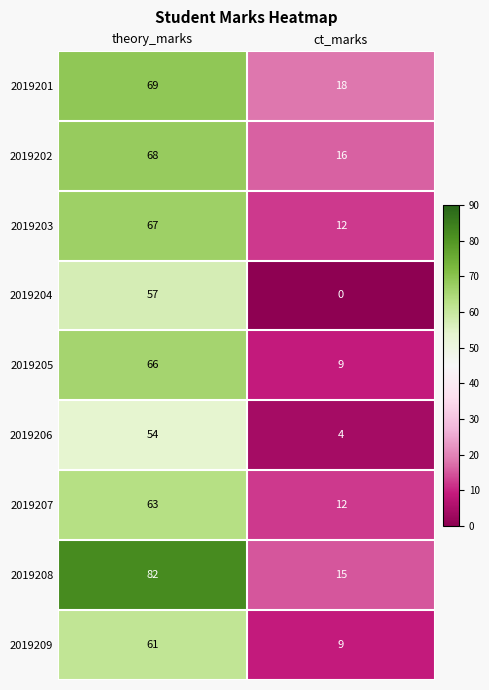

How many values in the 2019201 series are below 69?

1